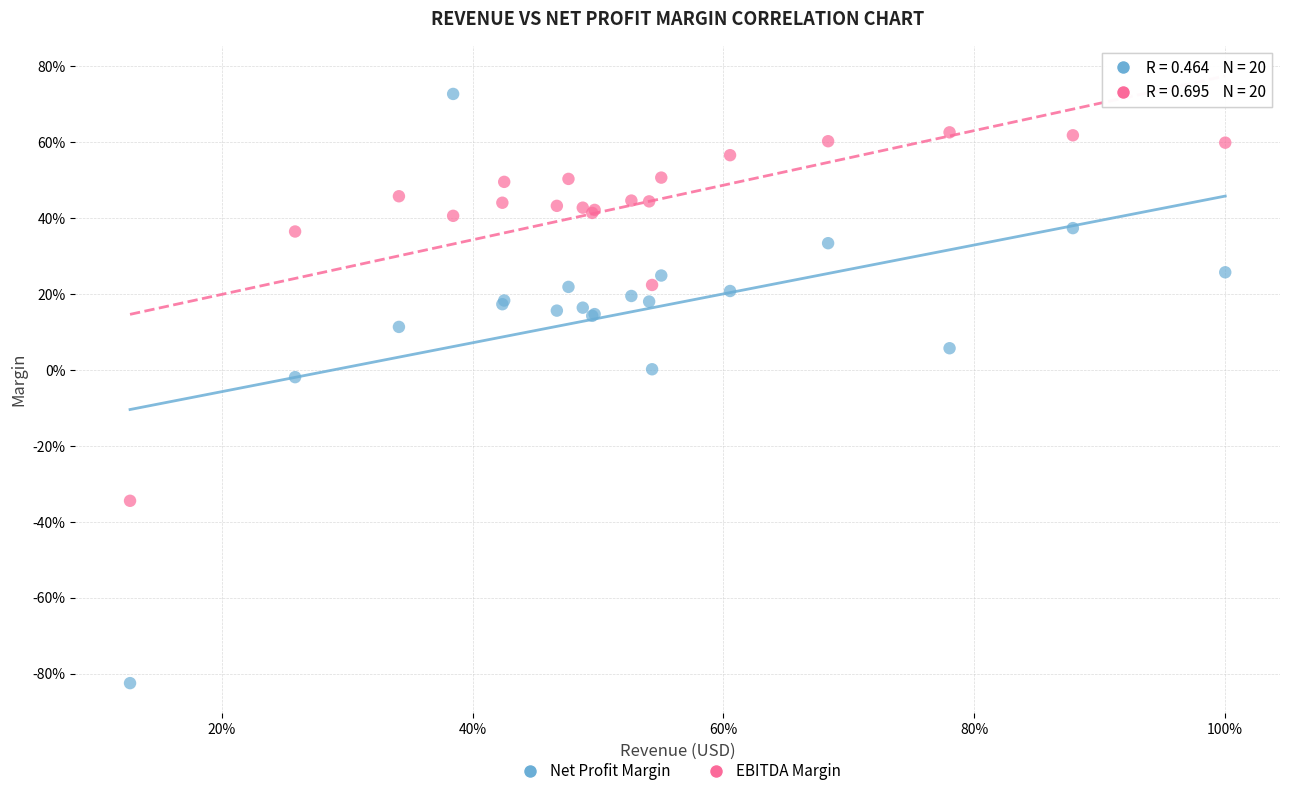

Which series contains the highest Y value?

Net Profit Margin